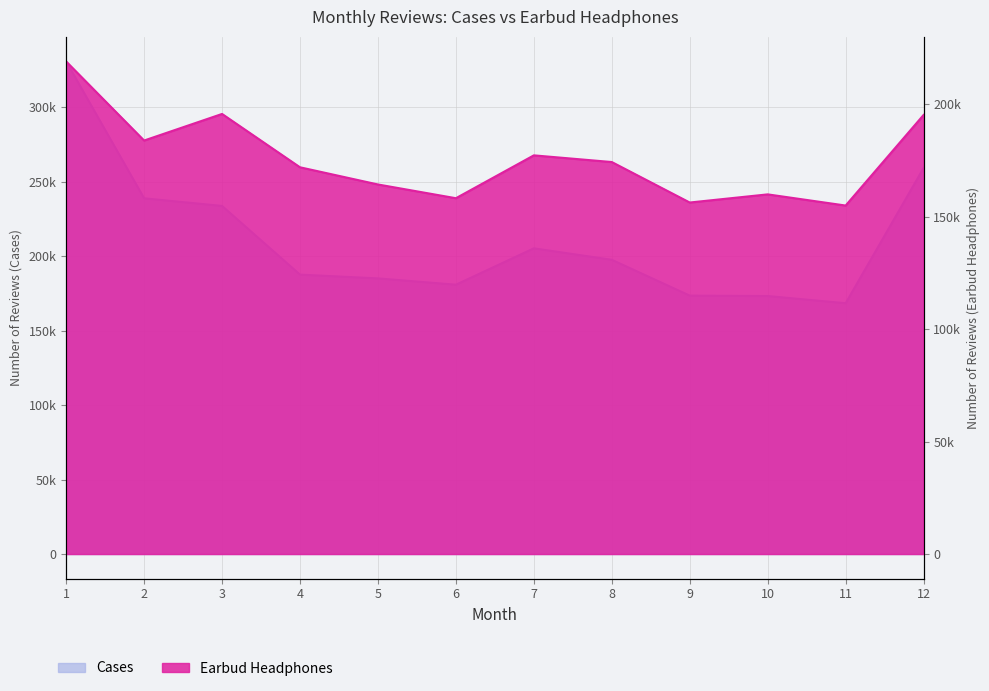

Which series has the widest spread of values?

Cases